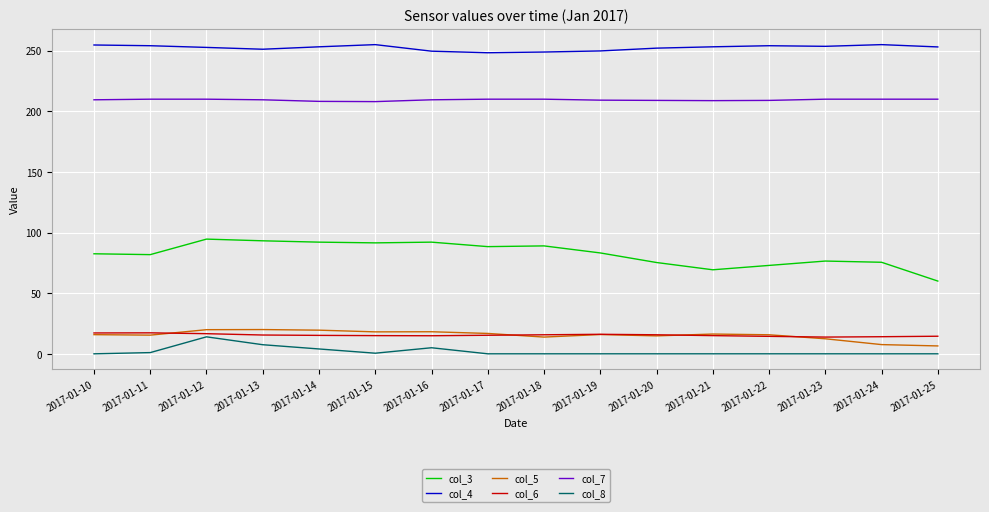

What is the maximum value shown in the chart?

255.0